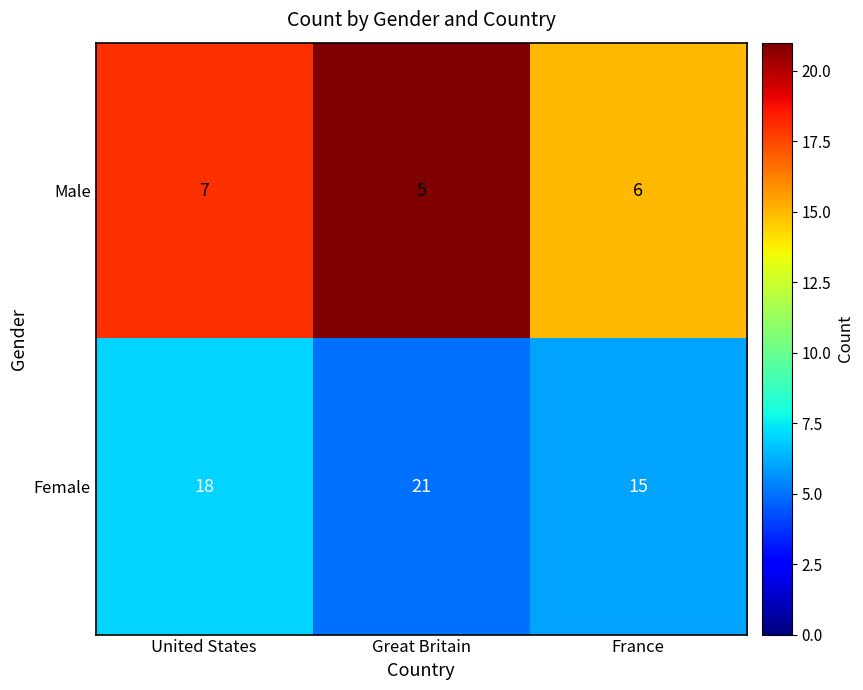

What is the difference between the maximum and minimum values in the Female series?

6